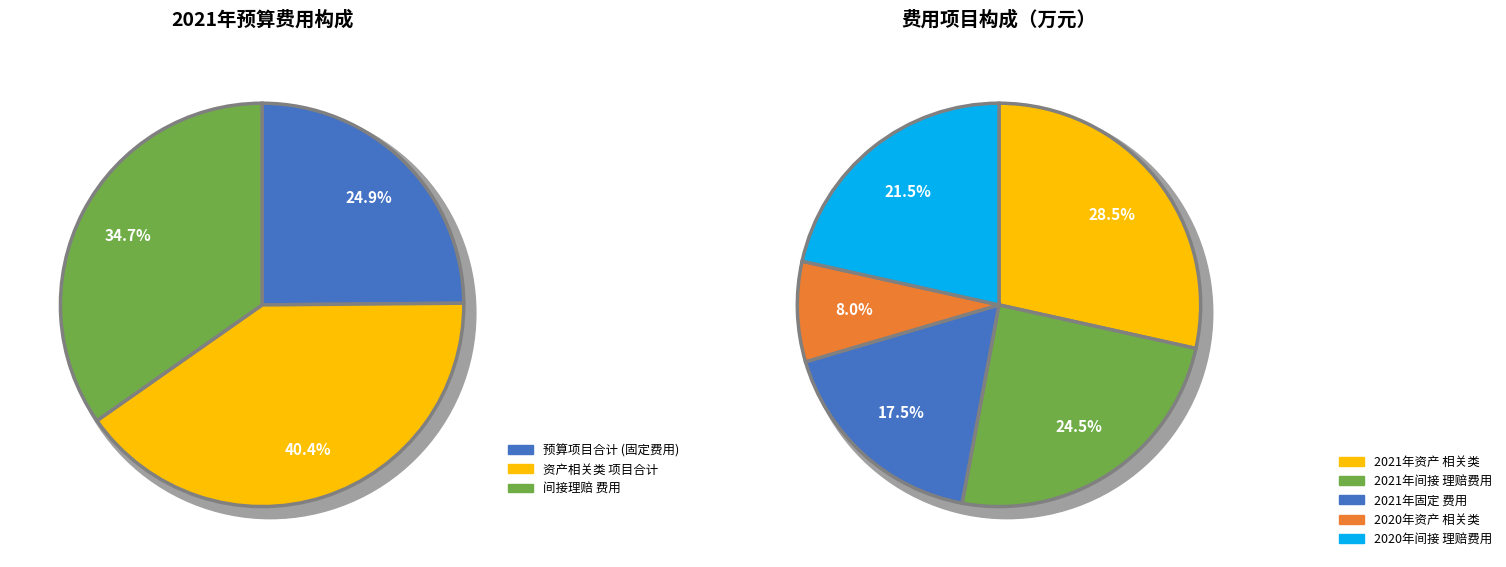

The 职工工资项目小计 slice represents 1% of the pie. True or false?

False